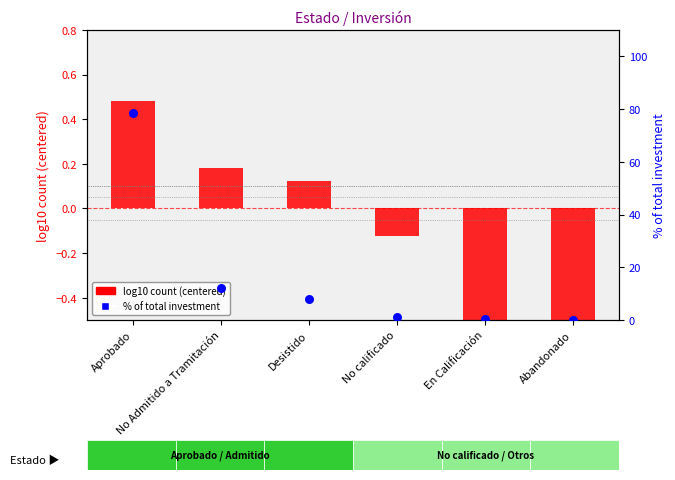

Which series has the largest total across all categories?

% of total investment